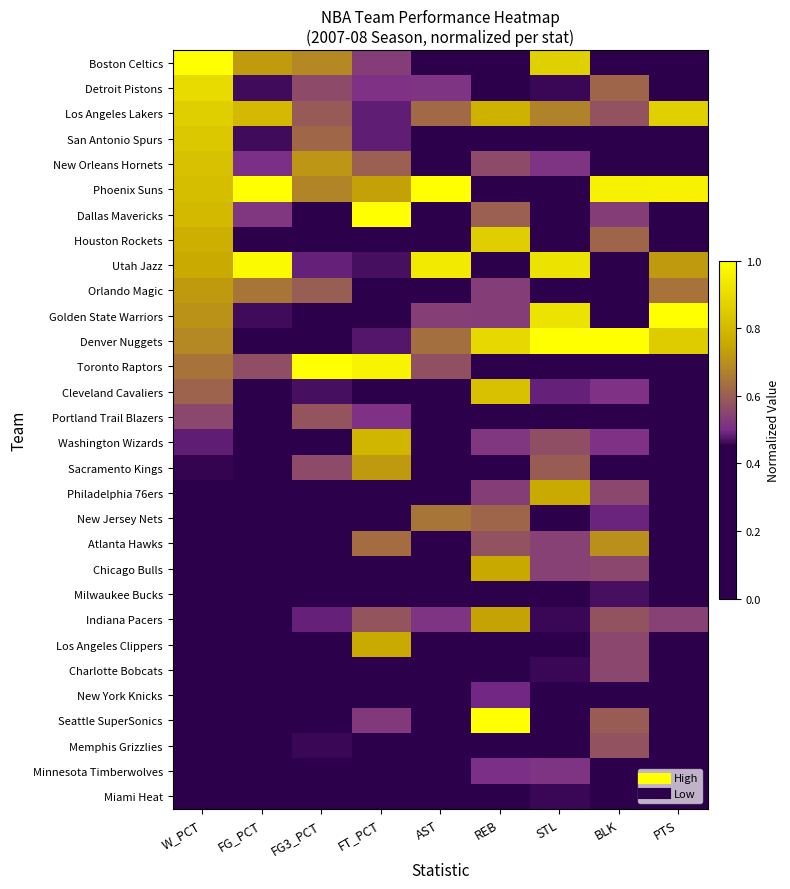

What is the maximum value shown in the chart?

1.0